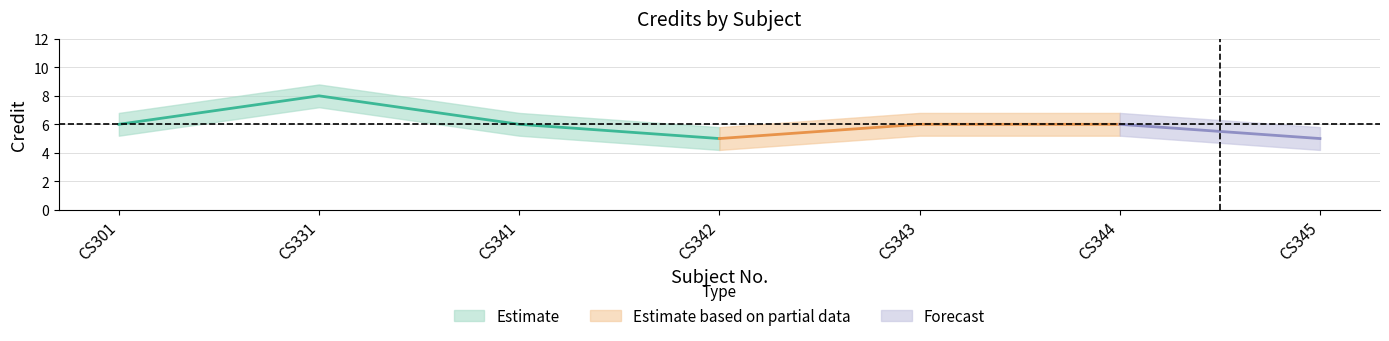

At which category does Credit reach its first local peak?

CS331